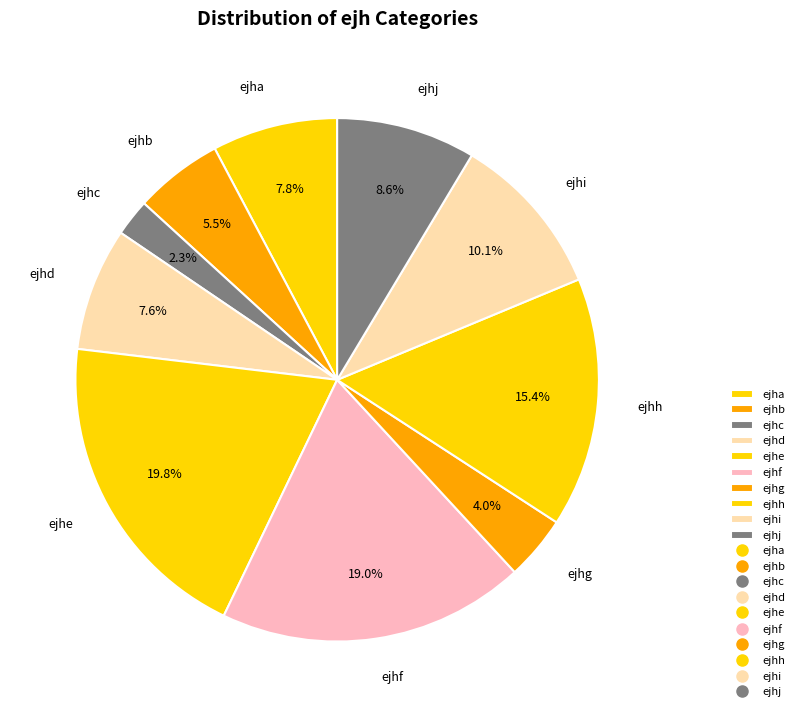

Does ejhd account for over 50% of the chart?

No